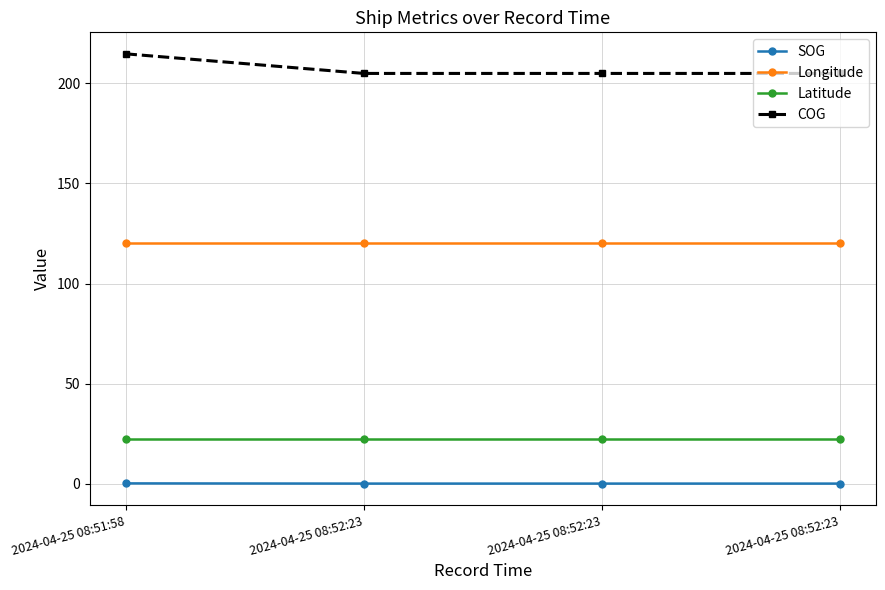

What is the sum of the COG values at 2024-04-25 08:52:23 and 2024-04-25 08:52:23?

410.0